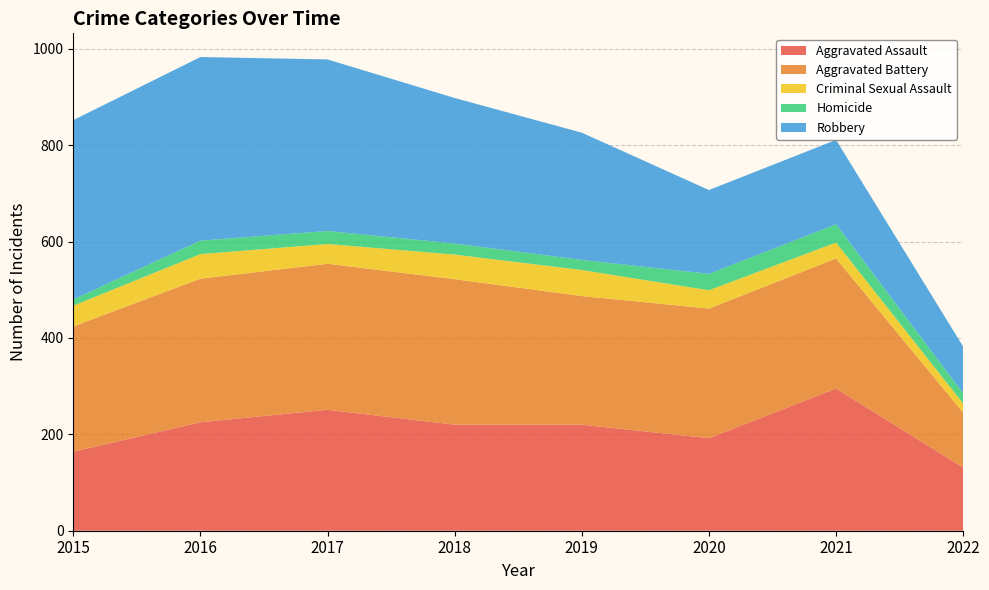

Reading right to left, list all the values displayed in this chart.

Aggravated Assault: 131	295	192	220	220	251	225	164
Aggravated Battery: 114	270	269	267	302	303	298	260
Criminal Sexual Assault: 19	33	38	54	51	41	51	43
Homicide: 21	38	34	21	23	27	28	13
Robbery: 97	175	174	264	302	356	381	372